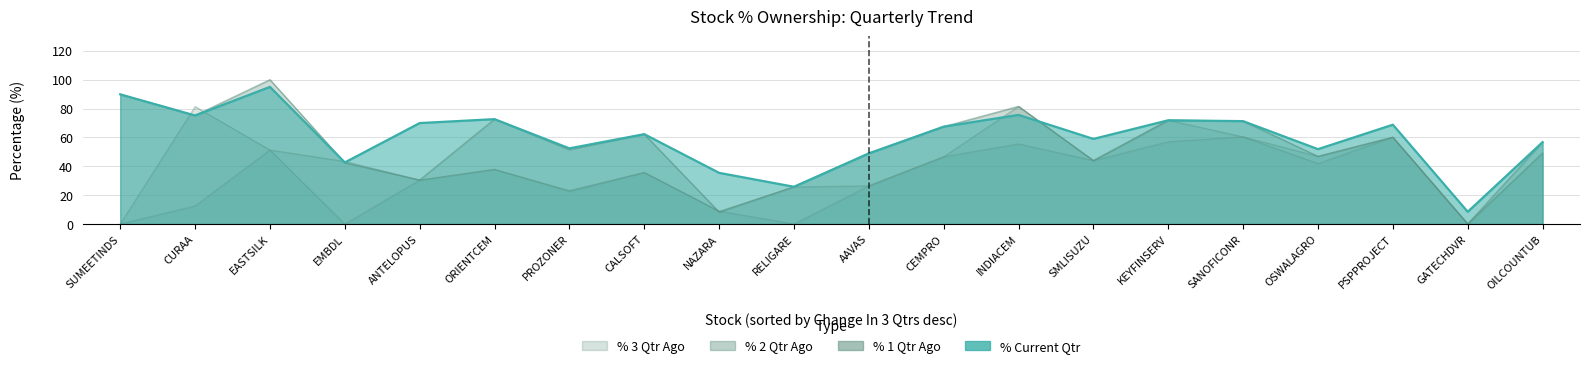

Is the value of % 2 Qtr Ago at SANOFICONR greater than the value of % Current Qtr at SANOFICONR?

No